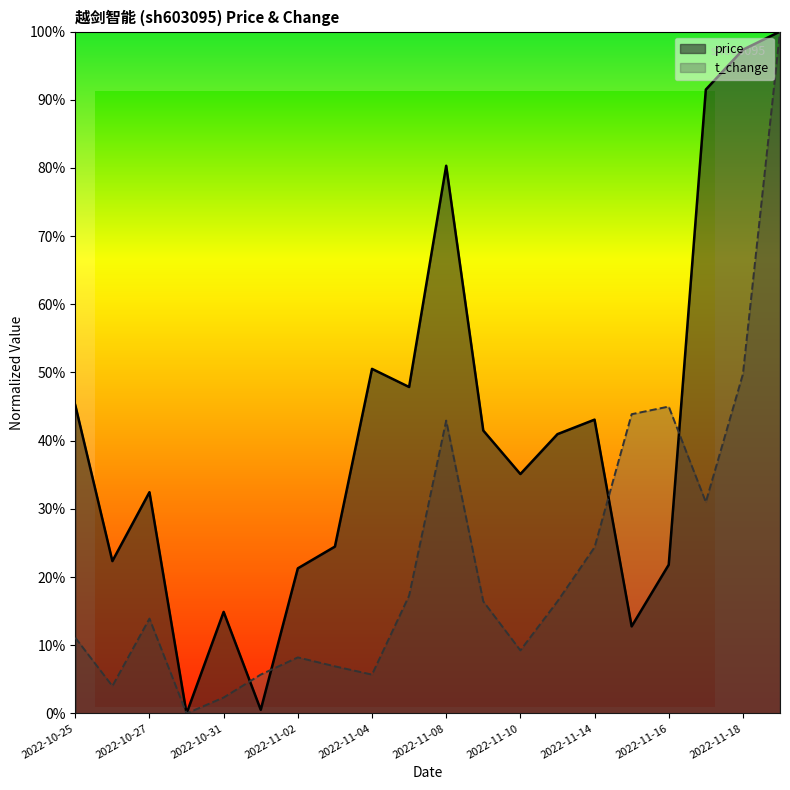

Which has a higher value, 2022-11-14 or 2022-10-31?

2022-11-14